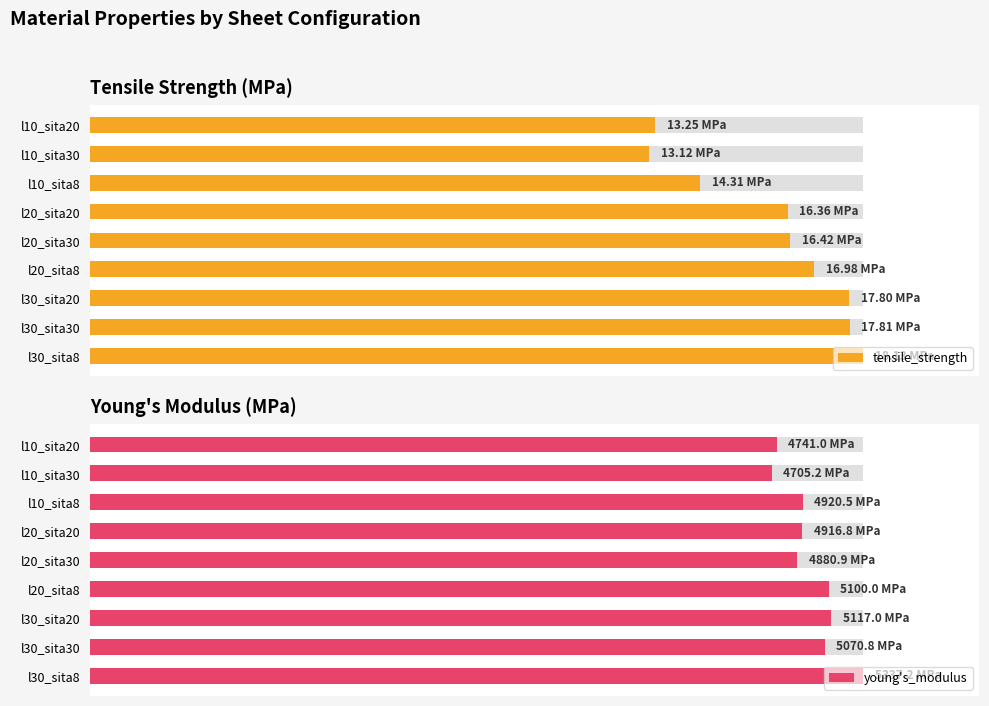

What is the sum of all young's_modulus values?

839.2